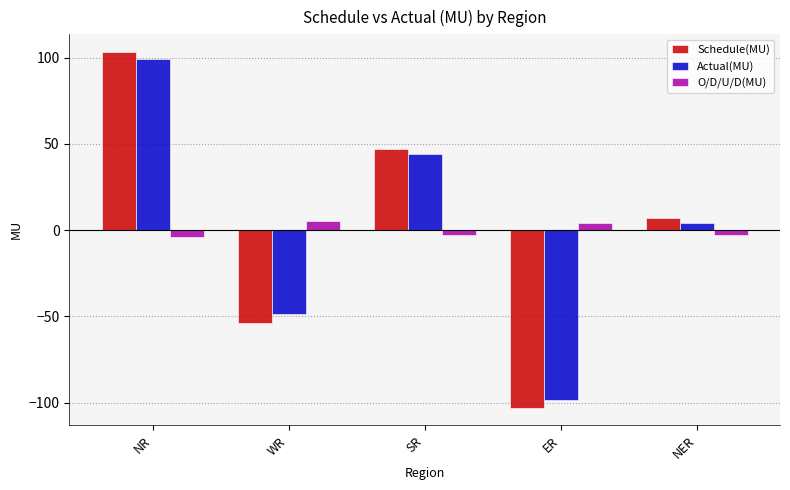

Between WR and ER, which series saw the biggest shift?

Actual(MU)